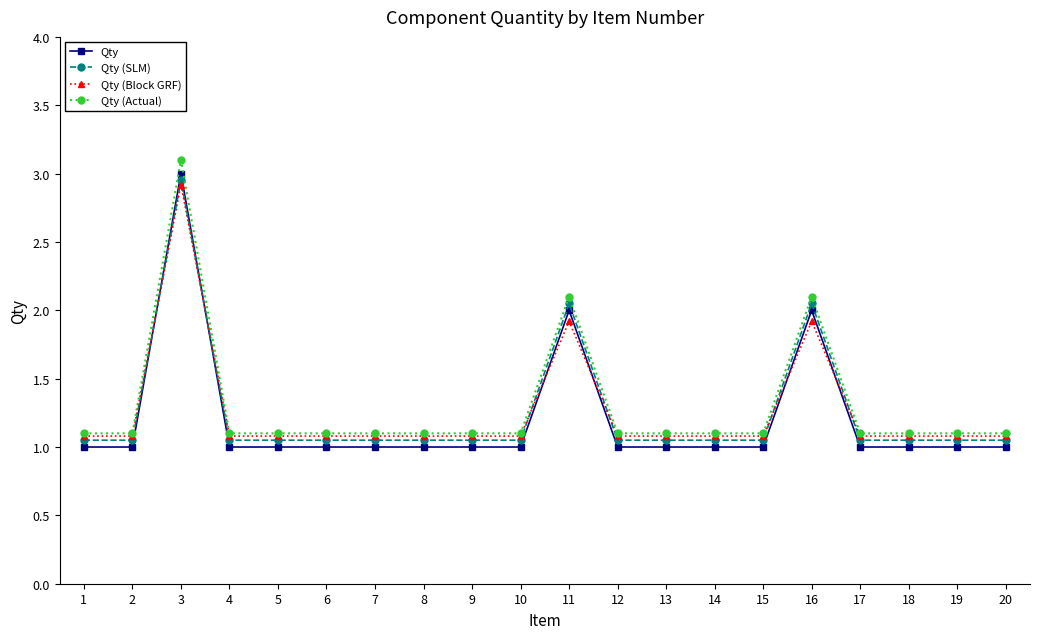

True or false: Qty (Actual) and Qty intersect in this chart.

False